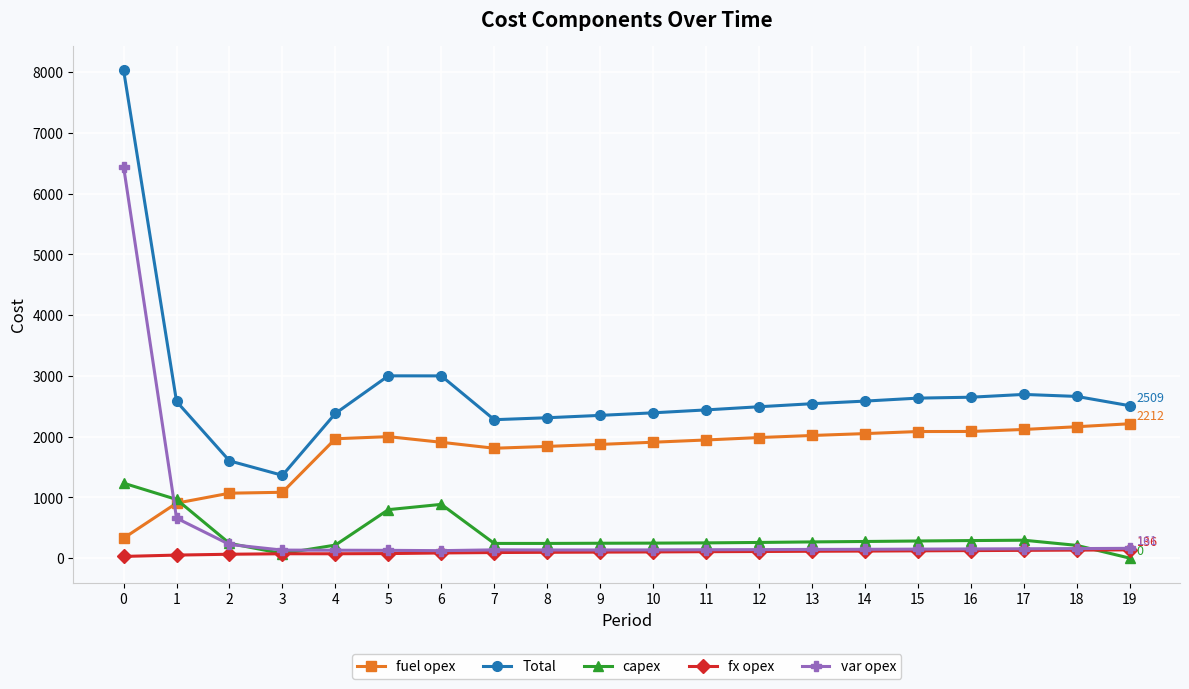

True or false: var opex and Total intersect in this chart.

False